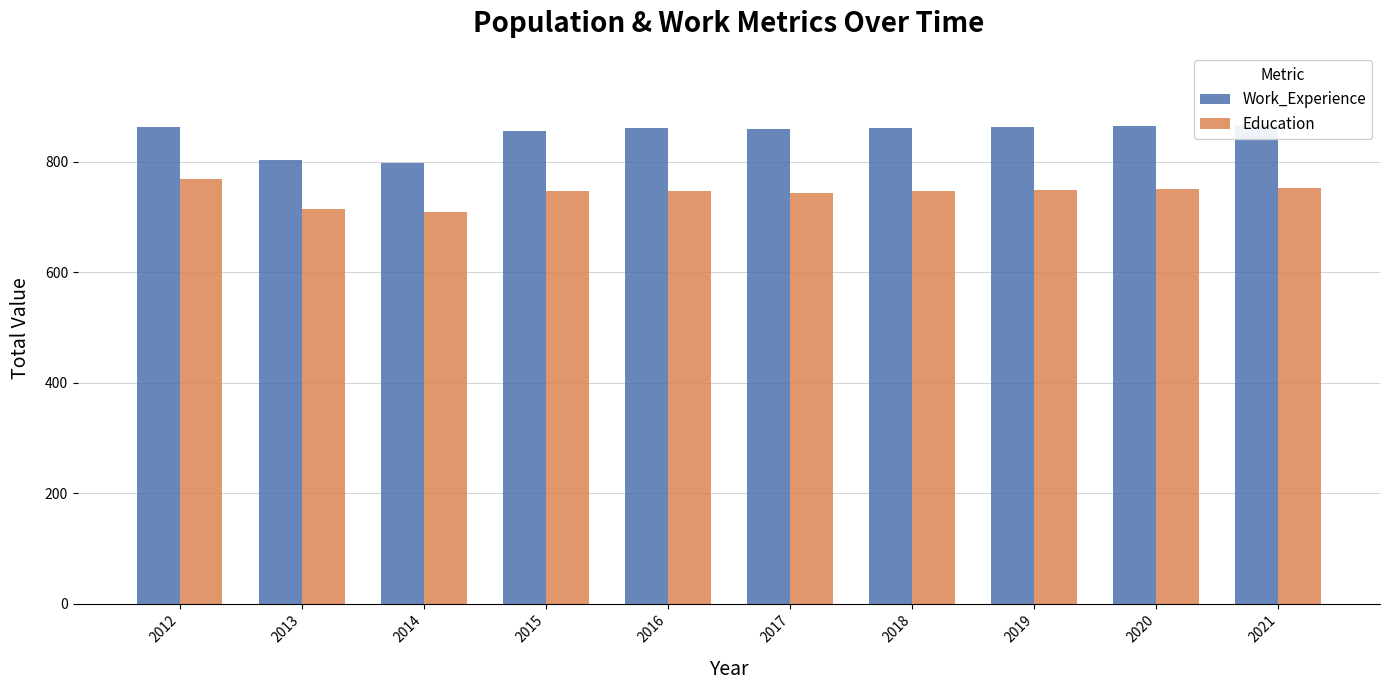

Reading left to right, transcribe all the data shown in this chart.

Work_Experience: 2012=863	2013=803	2014=798	2015=855	2016=861	2017=859	2018=861	2019=863	2020=865	2021=867
Education: 2012=768	2013=714	2014=709	2015=747	2016=747	2017=744	2018=747	2019=749	2020=751	2021=753